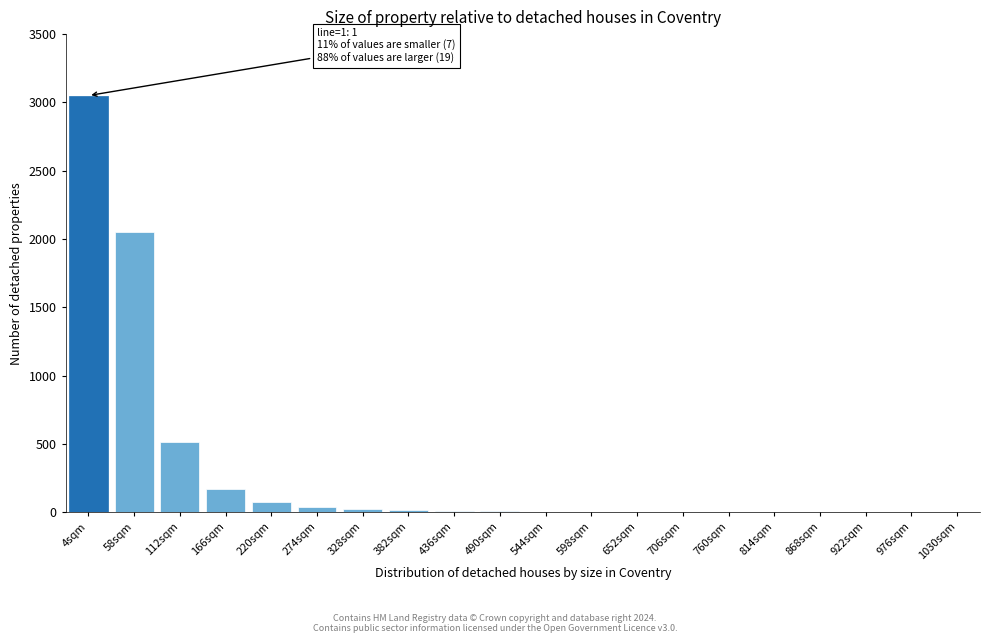

Which category has the highest value across all series?

4sqm